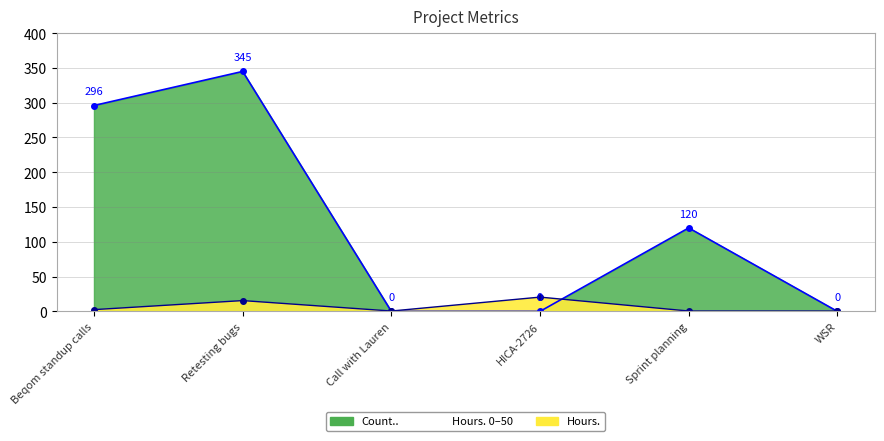

True or false: Count.. and Hours. intersect in this chart.

True